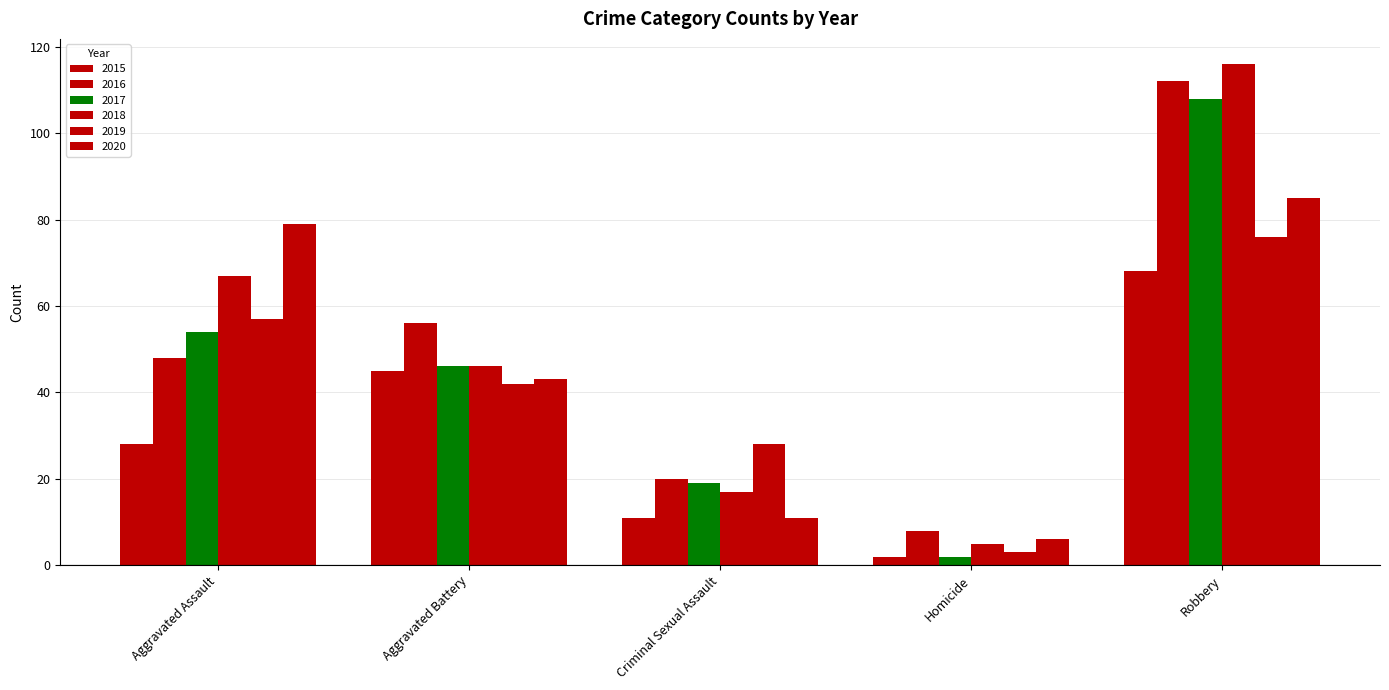

Where is 2016 nearest to the value 60?

Aggravated Battery